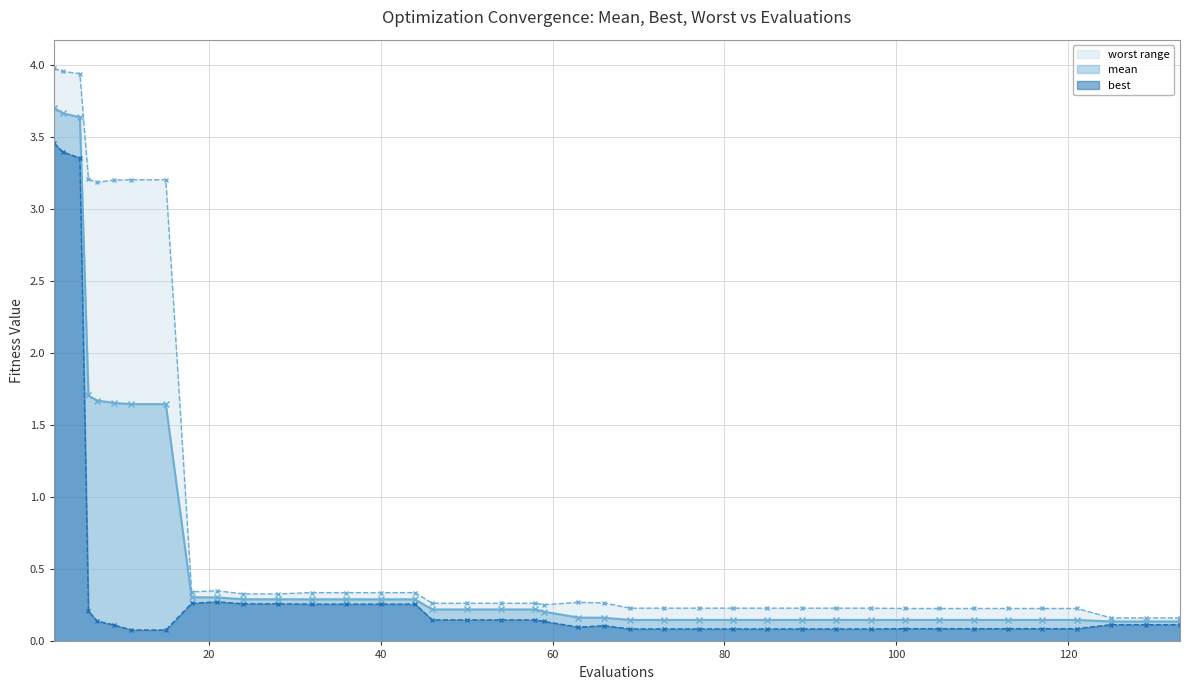

What is the value of the mean point at the 21st from the left?

0.2